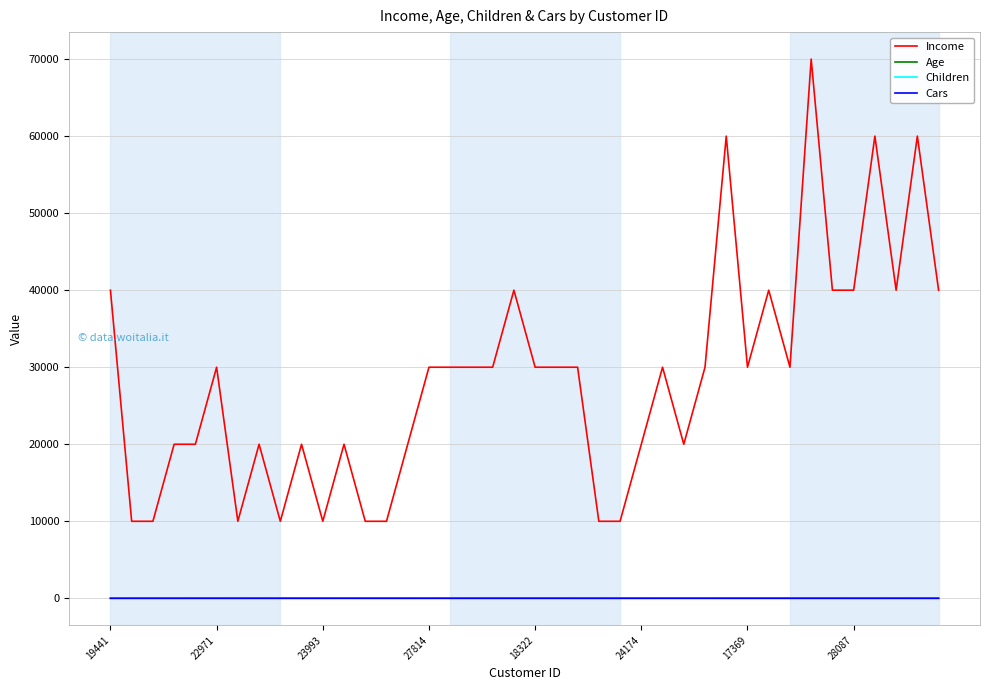

What is the greatest value displayed?

70000